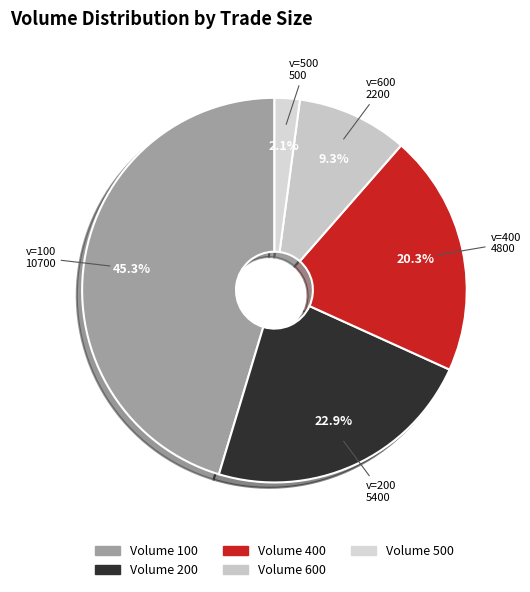

How many slices are in this pie chart?

5